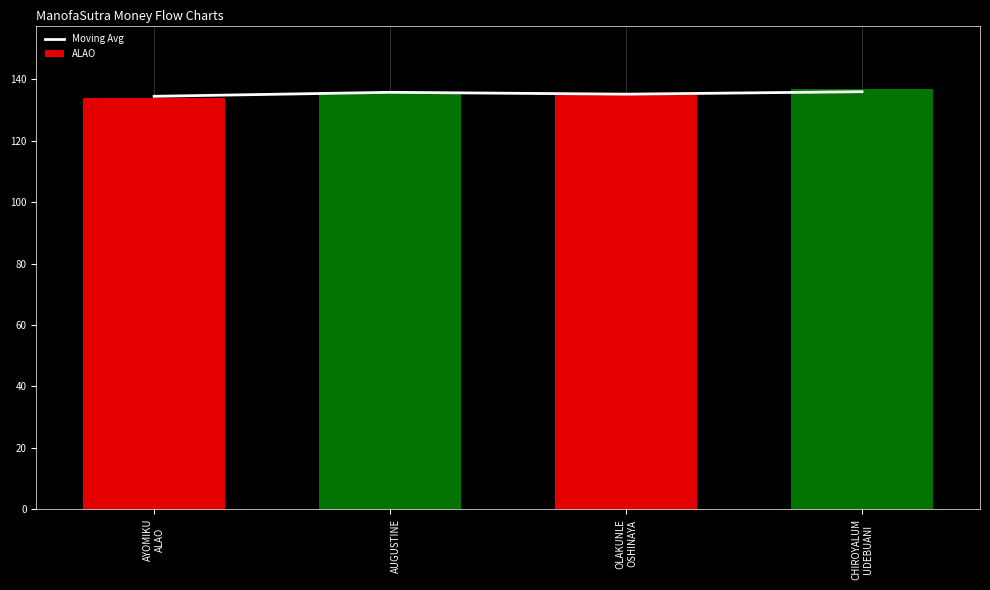

Reading left to right, what are all the values shown in this chart?

AYOMIKU
ALAO=134.5	
AUGUSTINE=135.8	OLAKUNLE
OSHINAYA=135.2	CHIROYALUM
UDEBUANI=136.0